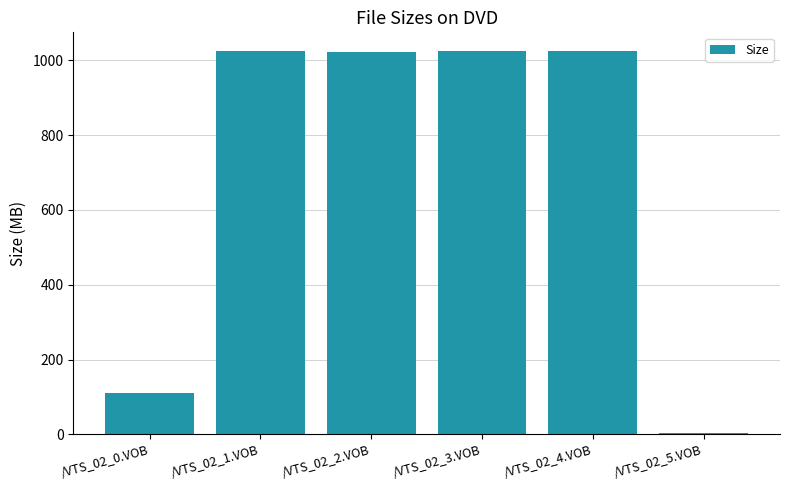

Approximately how many times larger is the value at /VTS_02_4.VOB compared to /VTS_02_2.VOB?

1.0